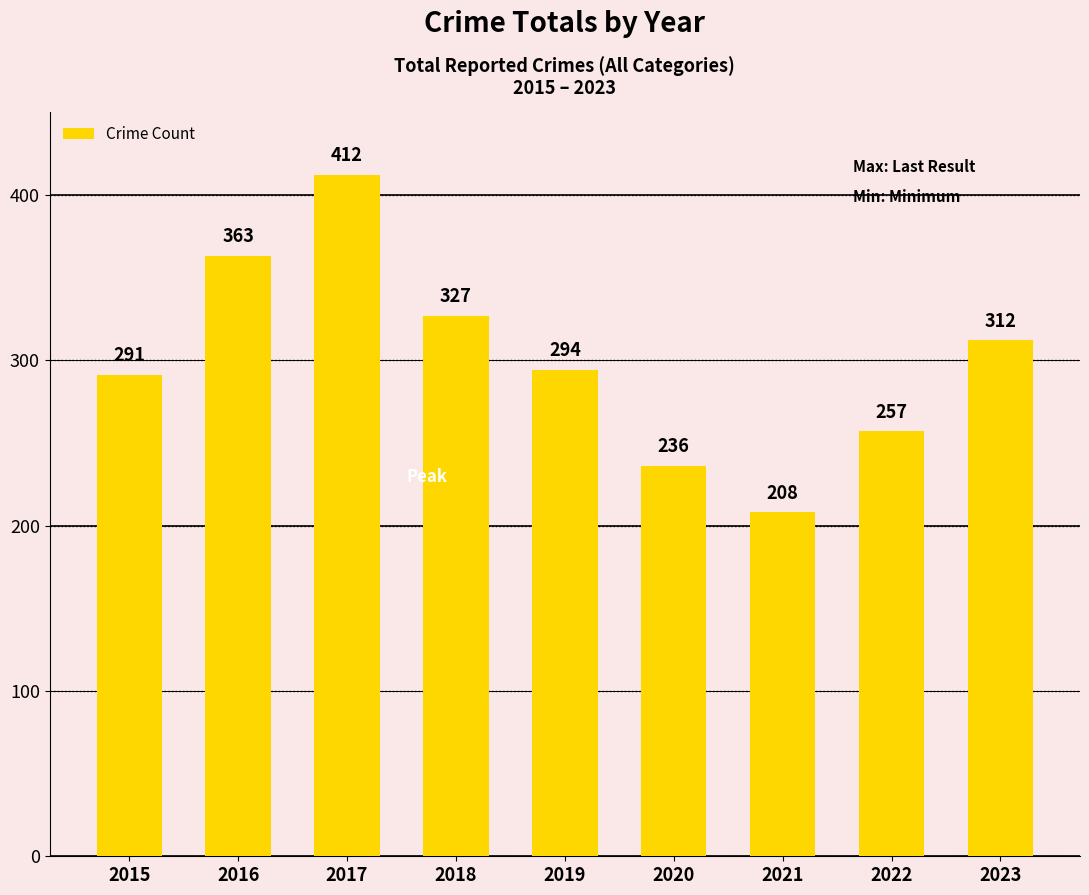

What is the value of the 2nd bar from the left?

363